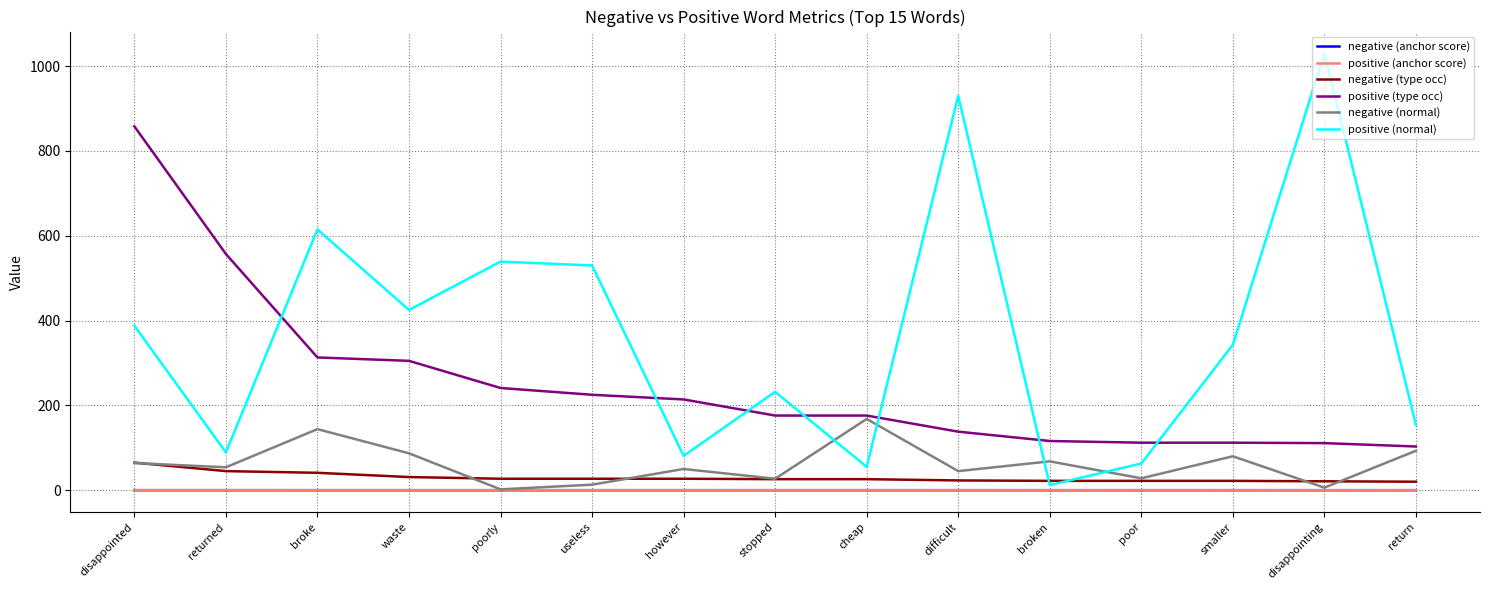

The value of positive (type occ) at waste is 305.0. True or false?

True